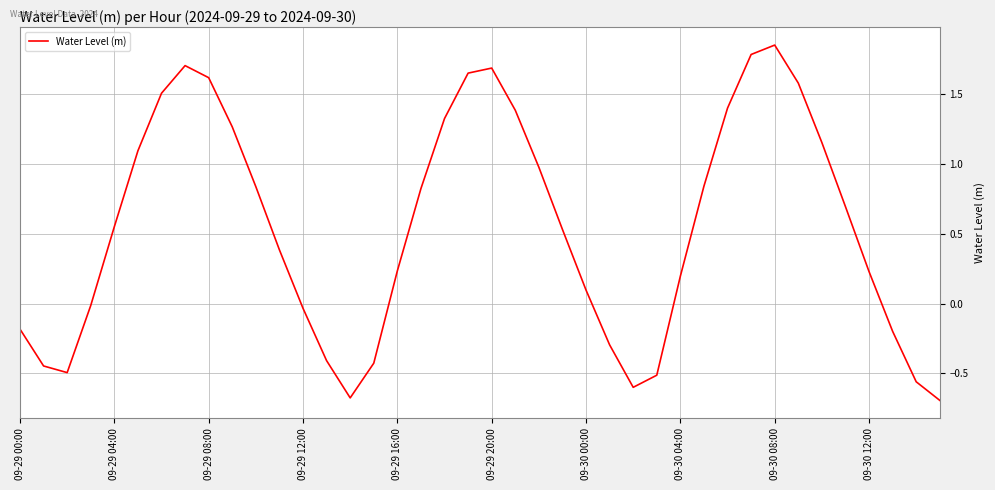

What is the smallest value displayed?

-0.7